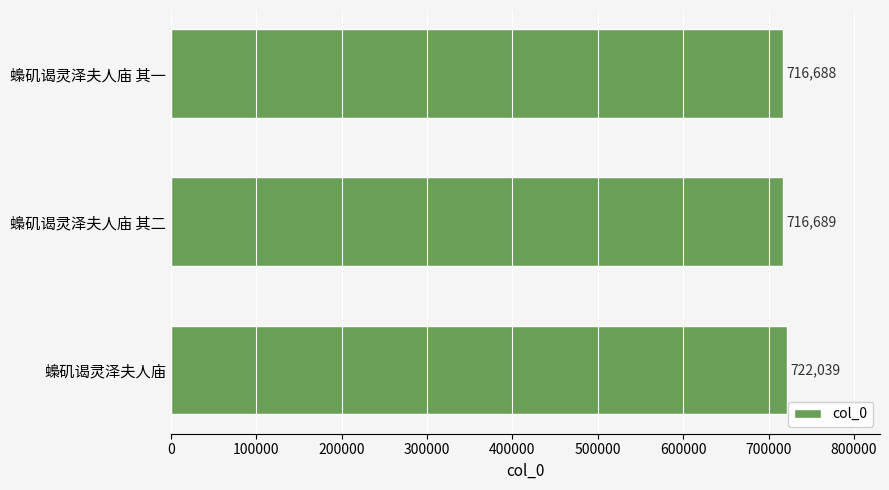

How many data points does each series have?

3